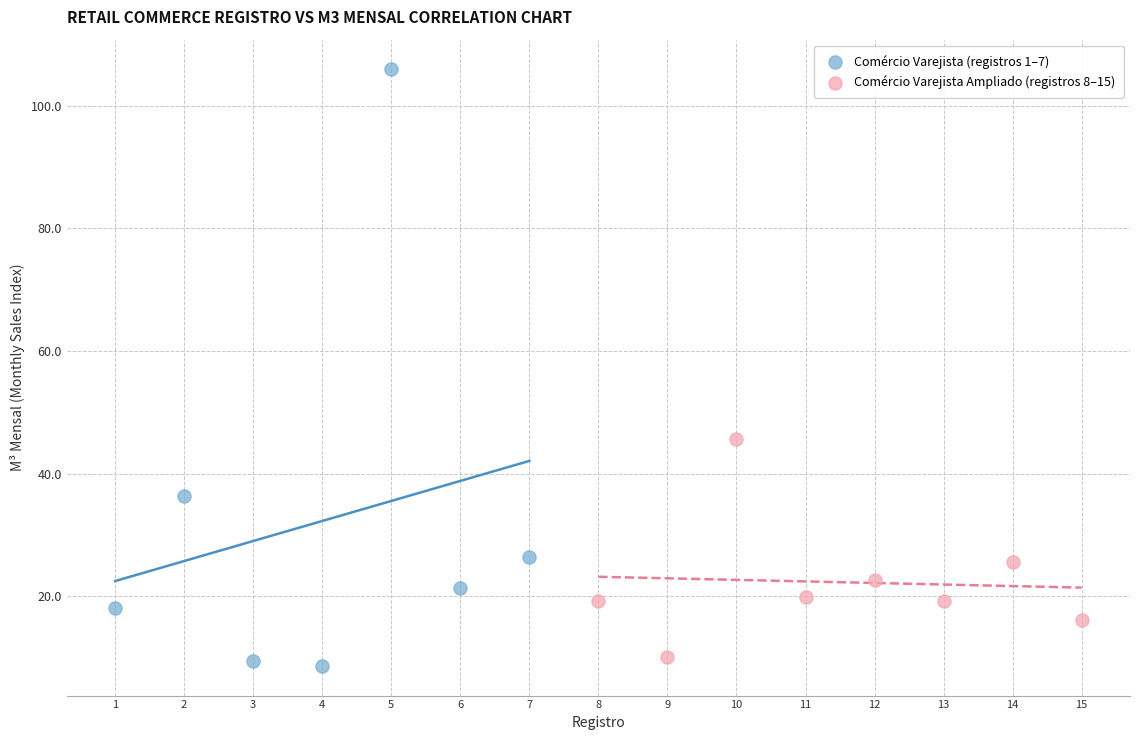

Which series has the largest Y range (max minus min)?

Comércio Varejista (registros 1–7)